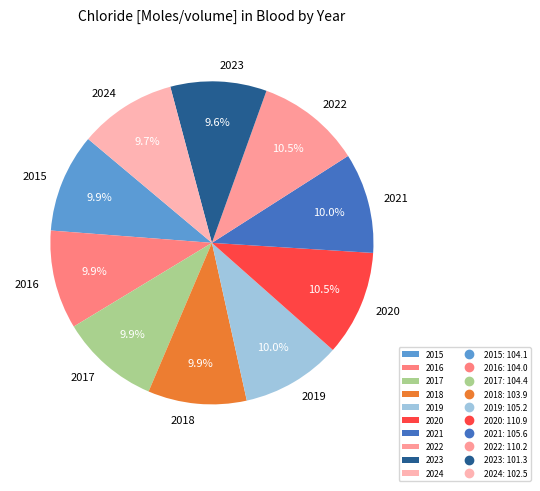

Between 2023 and 2022, which is larger?

2022